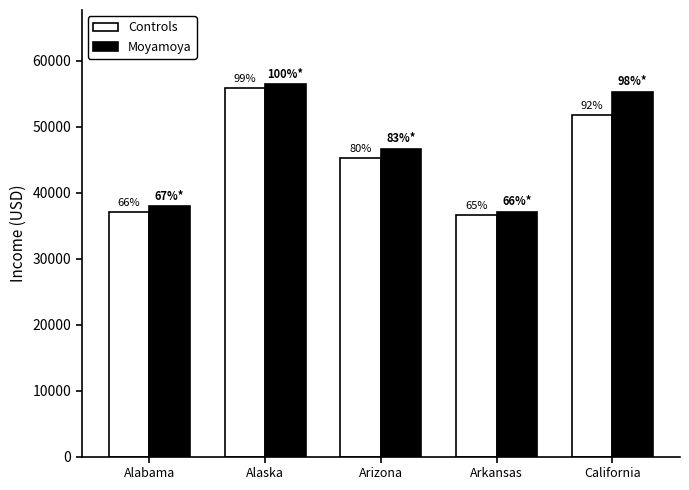

Reading right to left, list all the values displayed in this chart.

Controls: 51755	36658	45245	55891	37150
Moyamoya: 55319	37057	46657	56418	37952